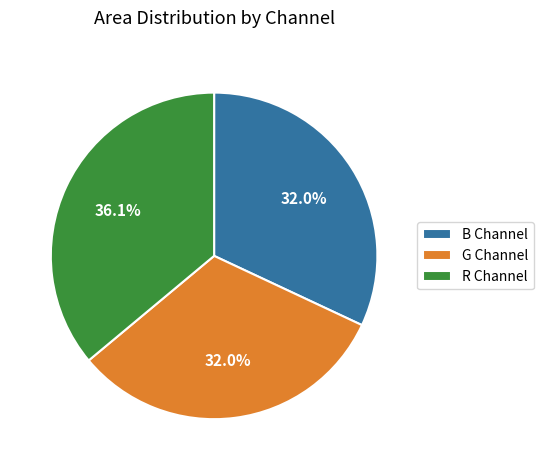

What percentage is NOT represented by B Channel?

68.0%